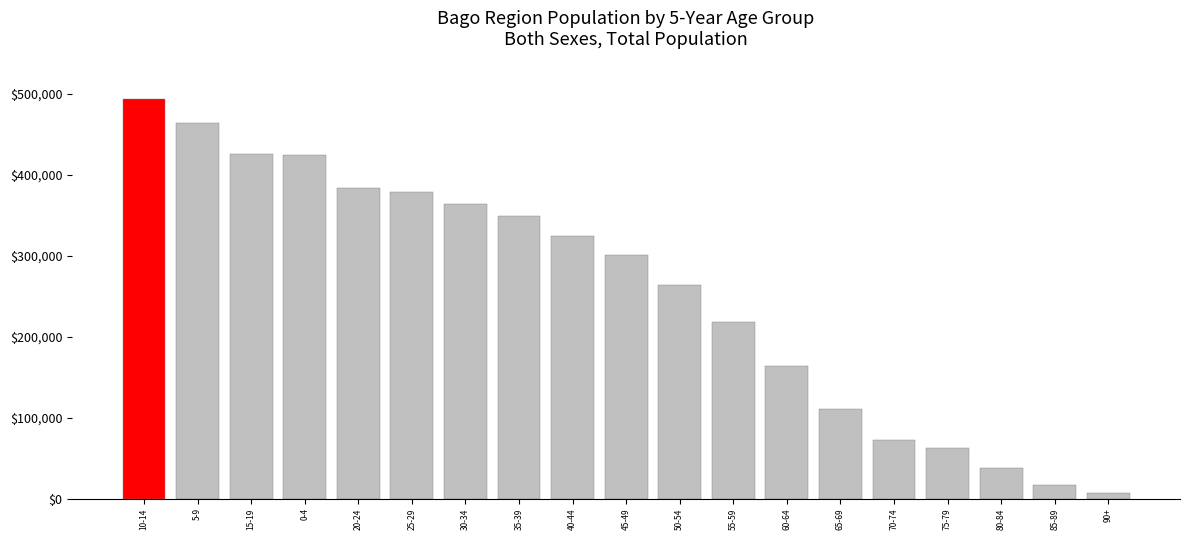

Where is the data nearest to the value 250636?

50-54